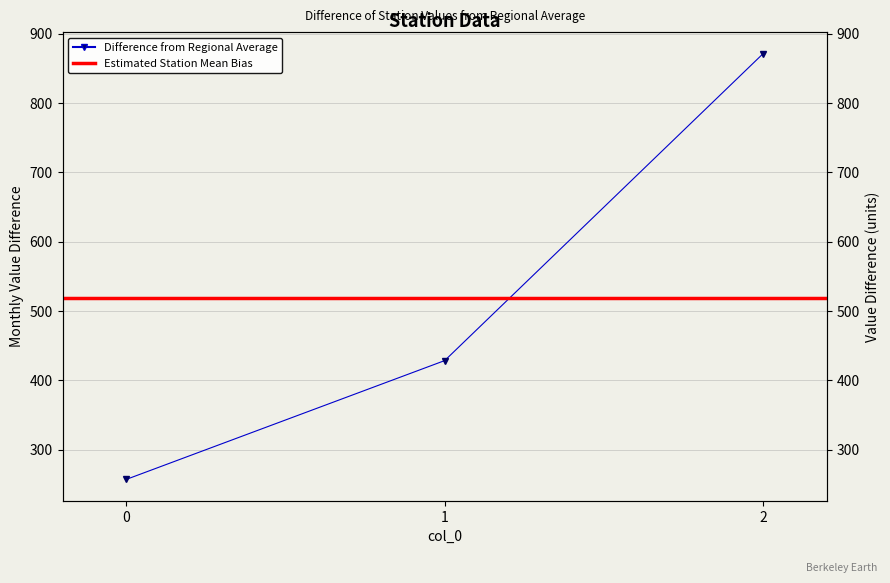

What is the change in value from 1 to 2?

+442.9